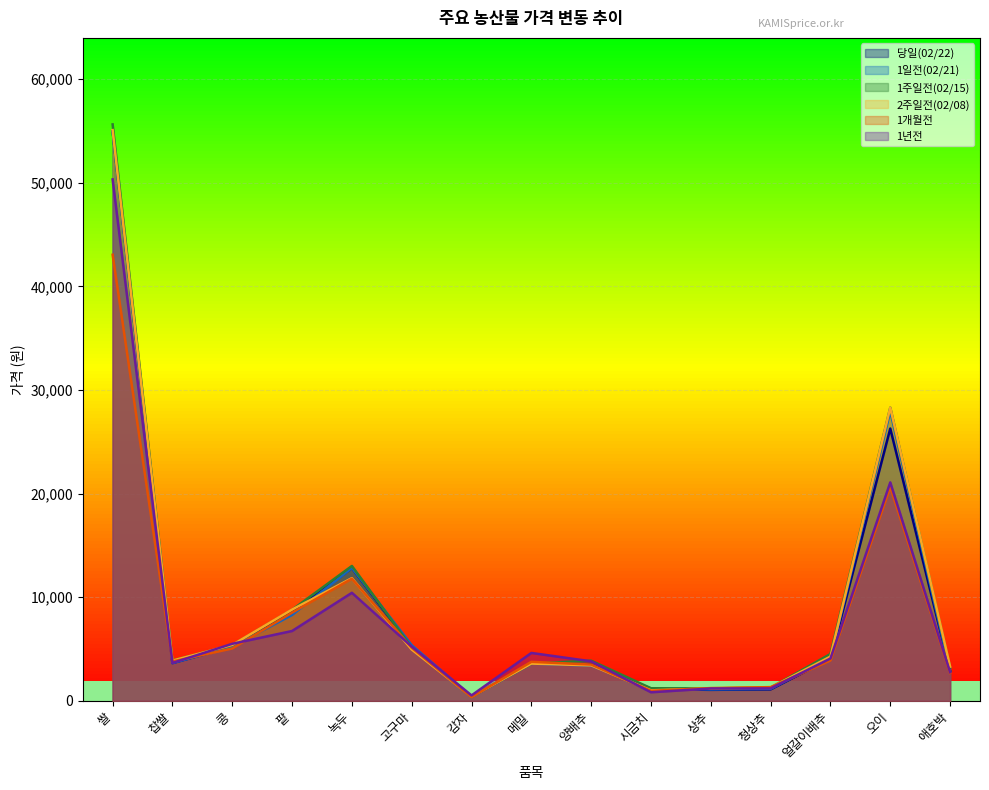

At which label does 1년전 first exceed 4092?

쌀